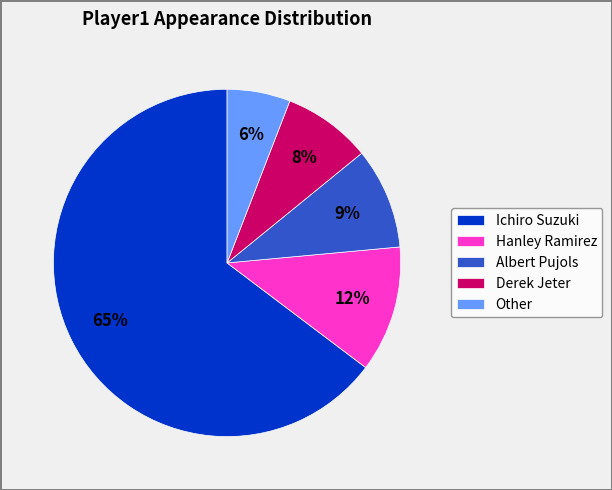

How many slices are in this pie chart?

5